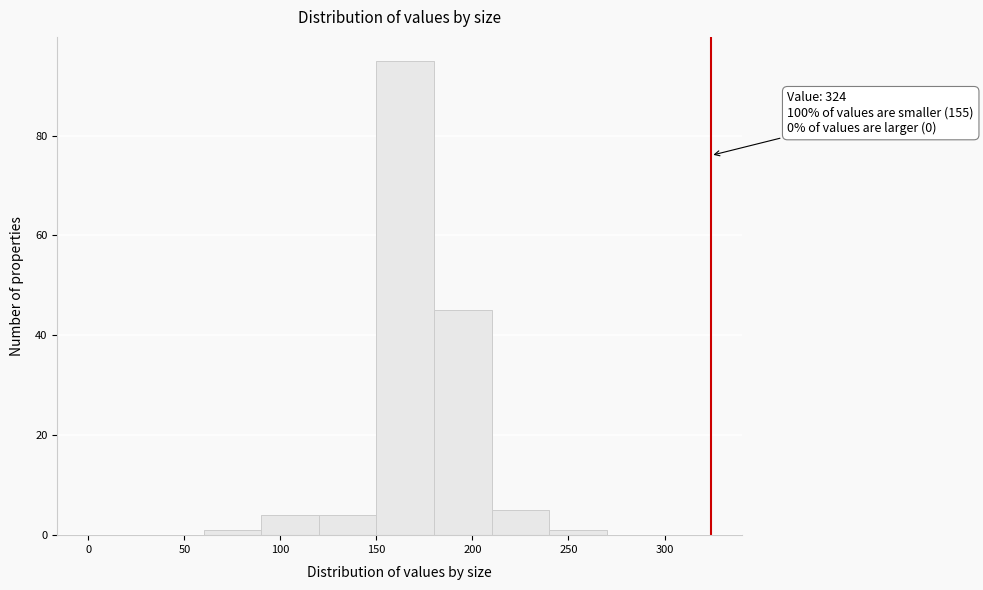

Over which range of the x-axis is the bar tallest?

150 to 180